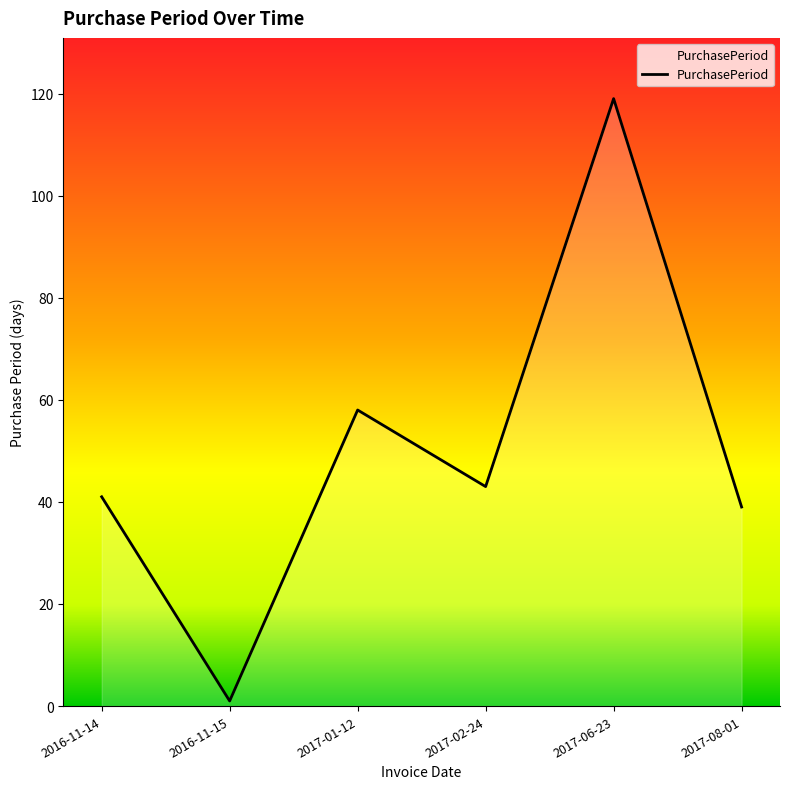

What is the ratio of the value at 2017-06-23 to the value at 2016-11-14?

2.9